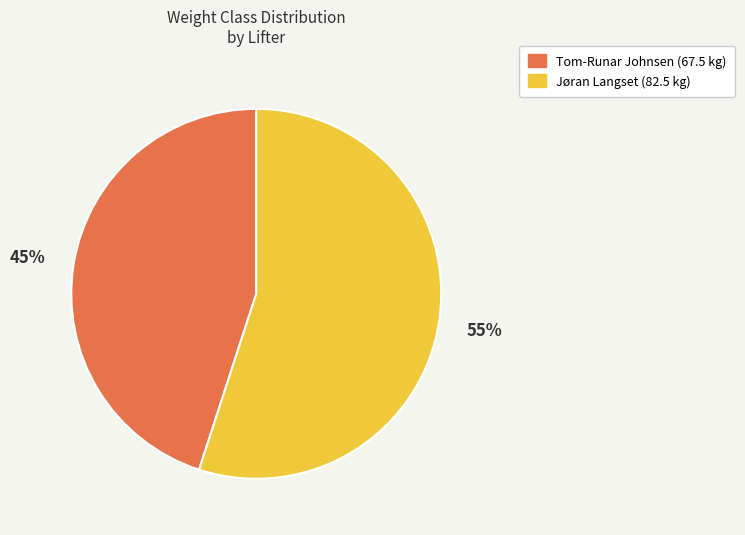

Approximately how many times larger is the value at Jøran Langset compared to Tom-Runar Johnsen?

1.2